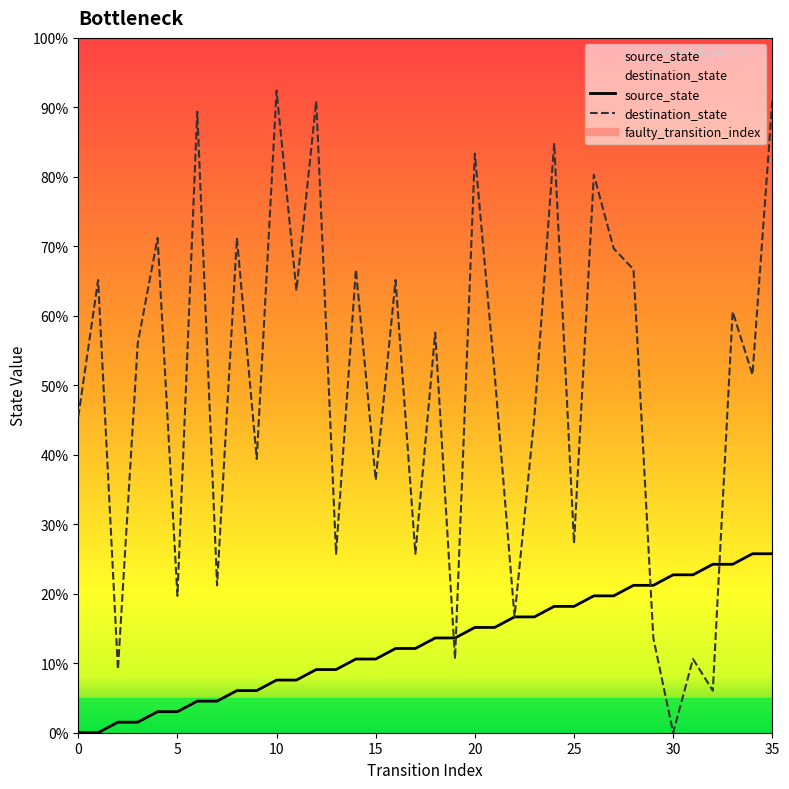

Rank the categories by source_state value from lowest to highest.

0, 1, 2, 3, 4, 5, 6, 7, 8, 9, 10, 11, 12, 13, 14, 15, 16, 17, 18, 19, 20, 21, 22, 23, 24, 25, 26, 27, 28, 29, 30, 31, 32, 33, 34, 35